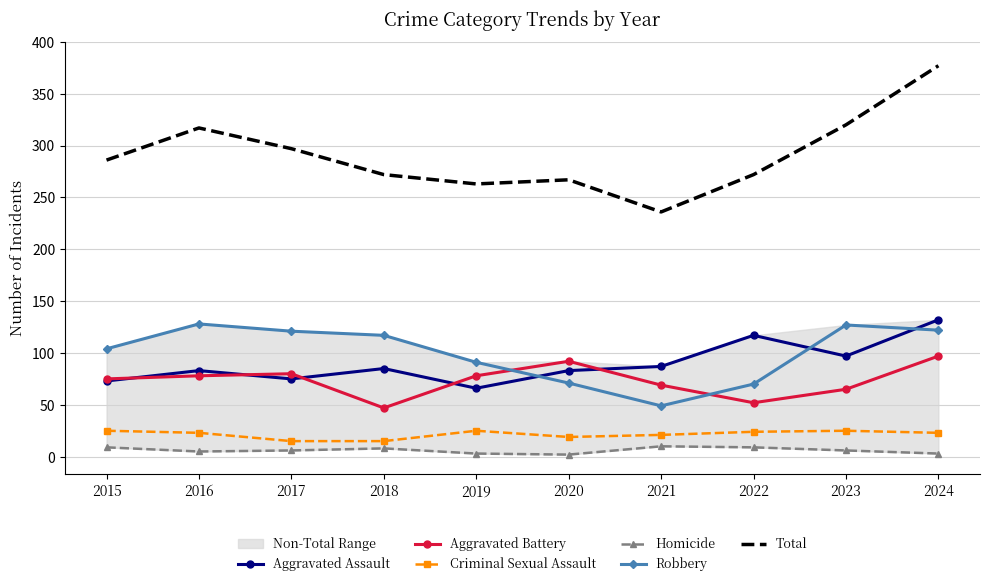

Reading left to right, what are all the values shown in this chart?

Aggravated Assault: 73	83	75	85	66	83	87	117	97	132
Aggravated Battery: 75	78	80	47	78	92	69	52	65	97
Criminal Sexual Assault: 25	23	15	15	25	19	21	24	25	23
Homicide: 9	5	6	8	3	2	10	9	6	3
Robbery: 104	128	121	117	91	71	49	70	127	122
Total: 286	317	297	272	263	267	236	272	320	377